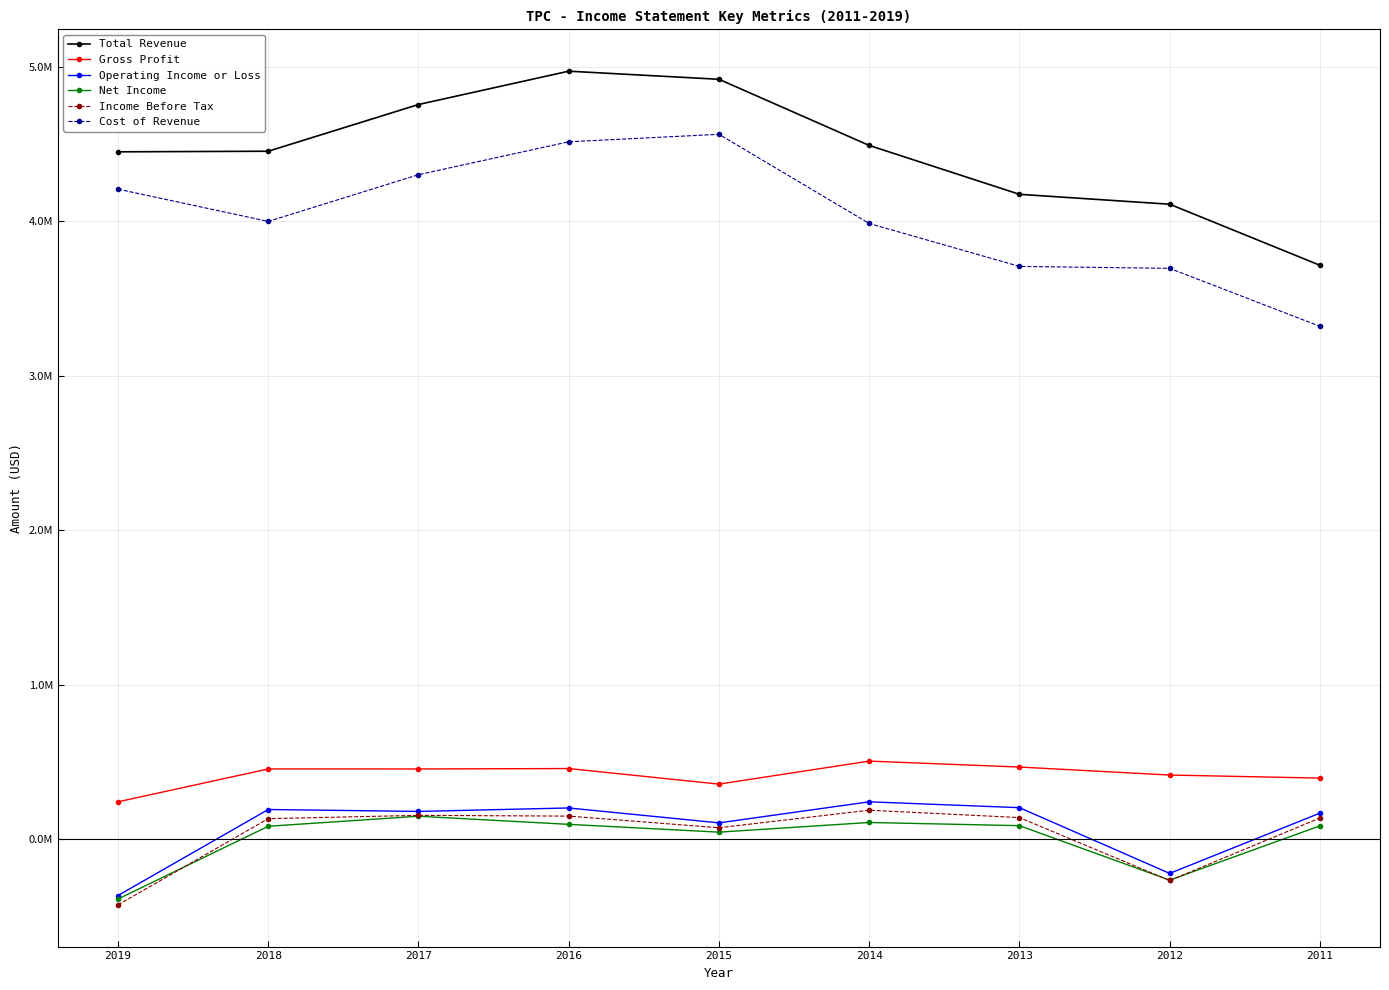

What is the value of the Gross Profit point at the 5th from the left?

356300